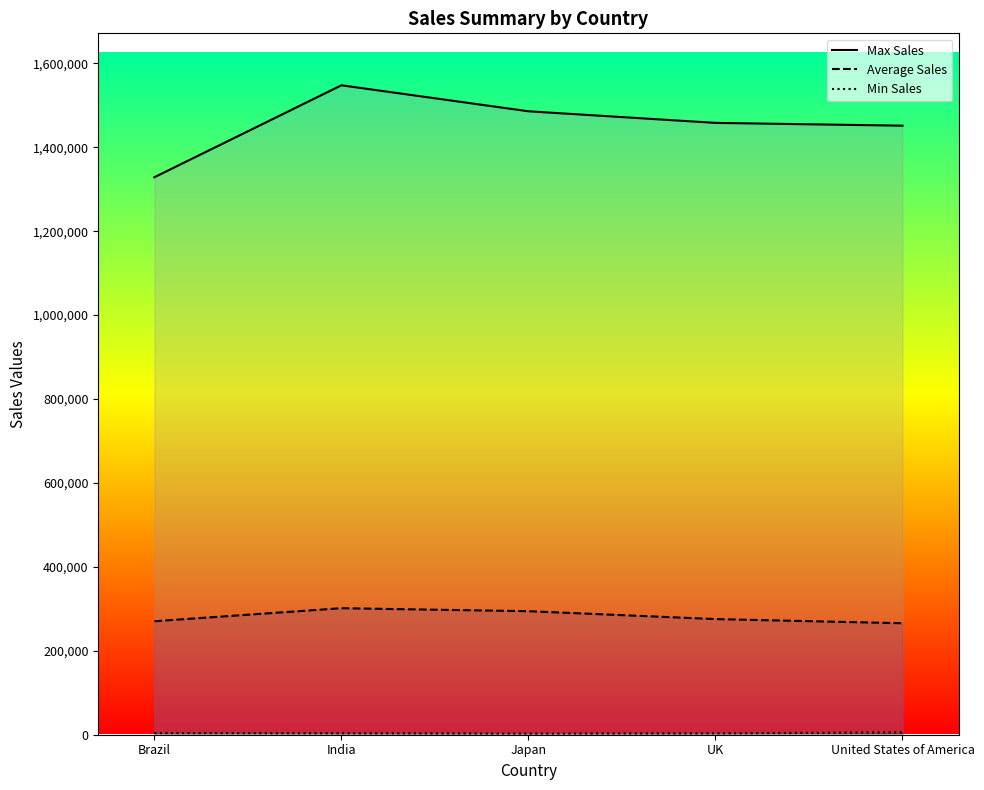

How many interior local valleys does the Min Sales series have?

1